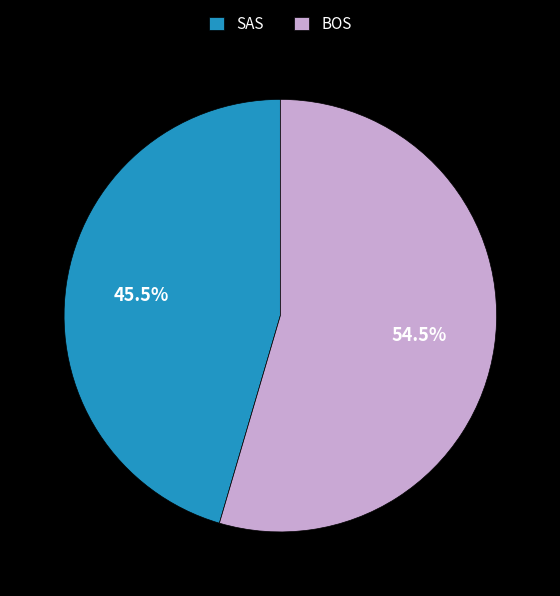

How much of the chart is everything except SAS?

54.5%